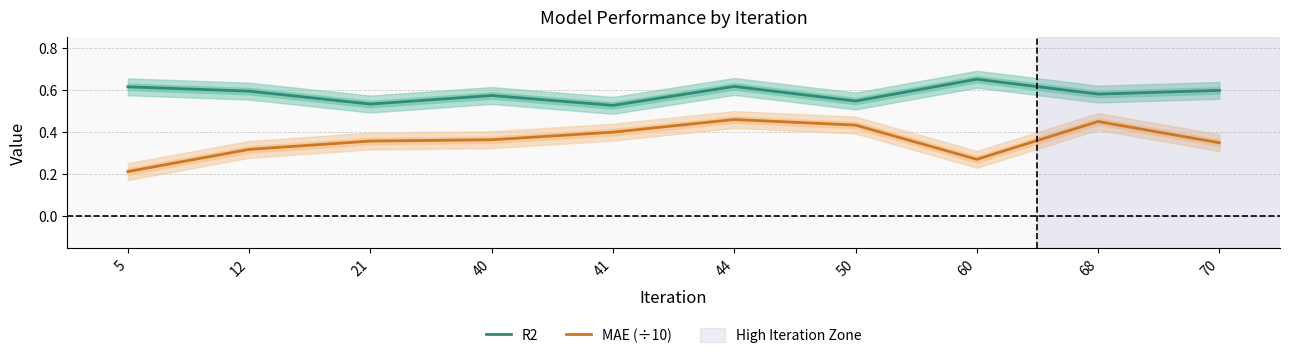

Rank the series by their average value, from highest to lowest.

R2, MAE (÷10)